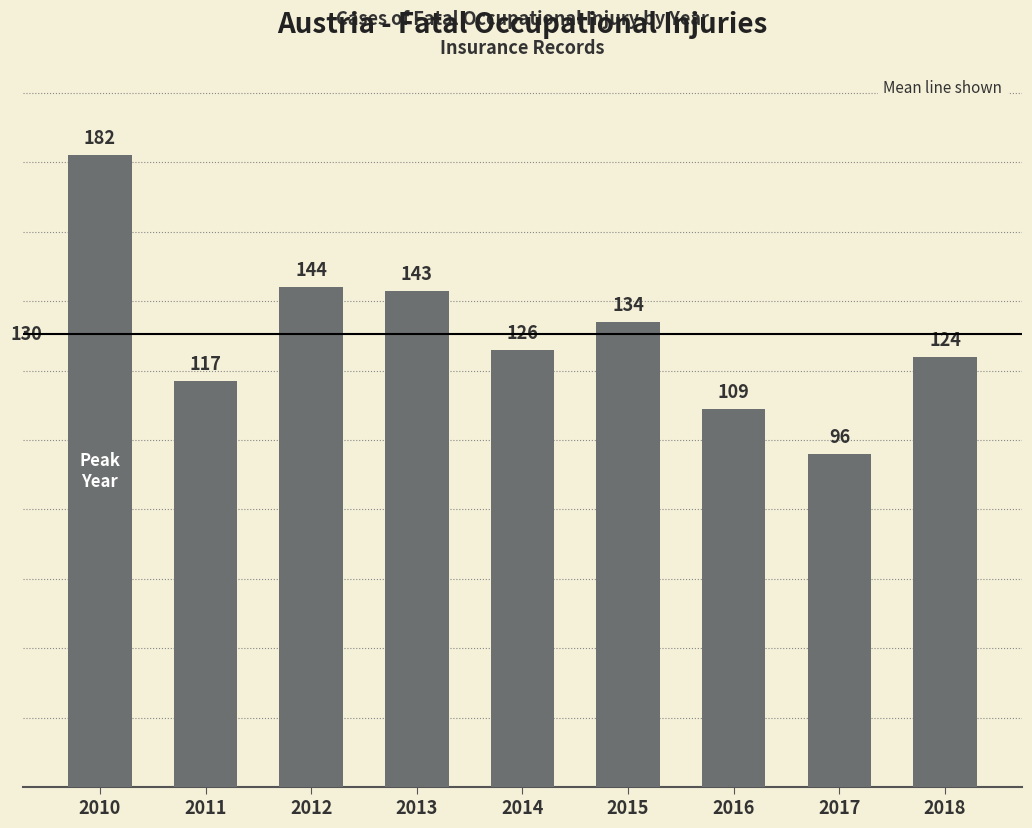

How many bars are there in total?

9